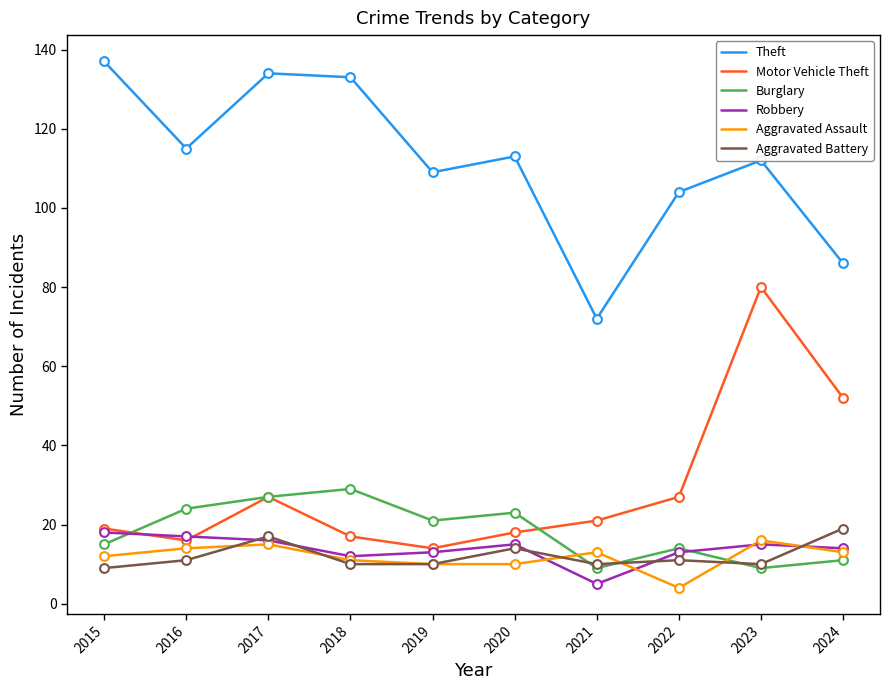

What is the difference between the highest and lowest values at 2022?

100